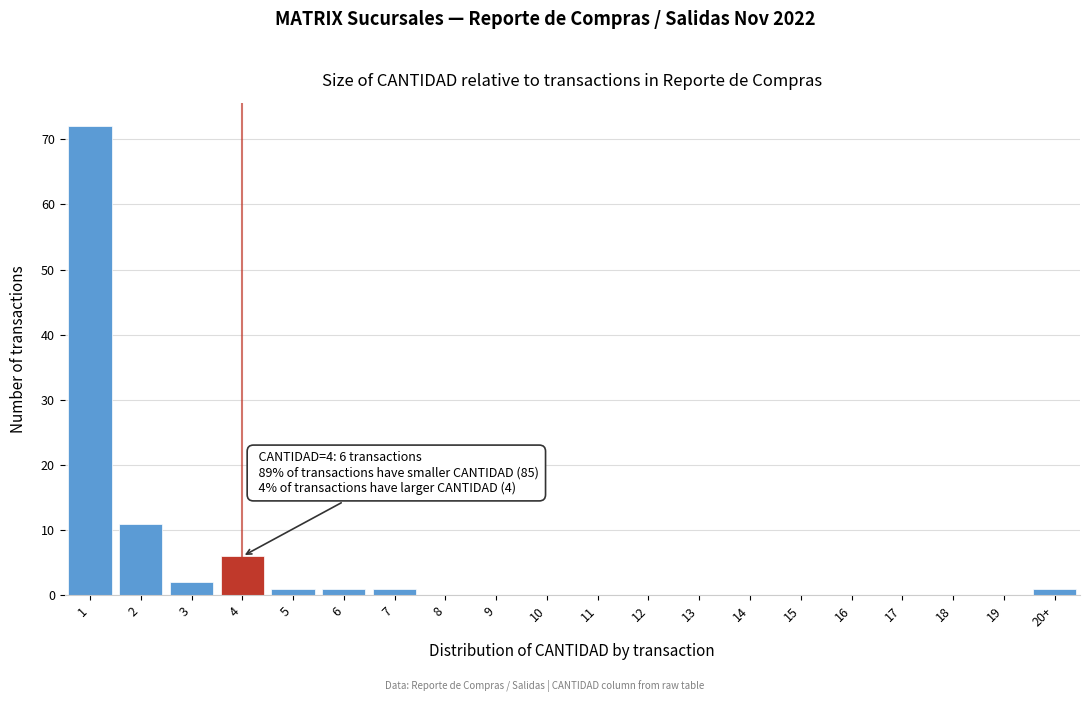

Reading left to right, list all the values displayed in this chart.

1=72	2=11	3=2	4=6	5=1	6=1	7=1	8=0	9=0	10=0	11=0	12=0	13=0	14=0	15=0	16=0	17=0	18=0	19=0	20+=1